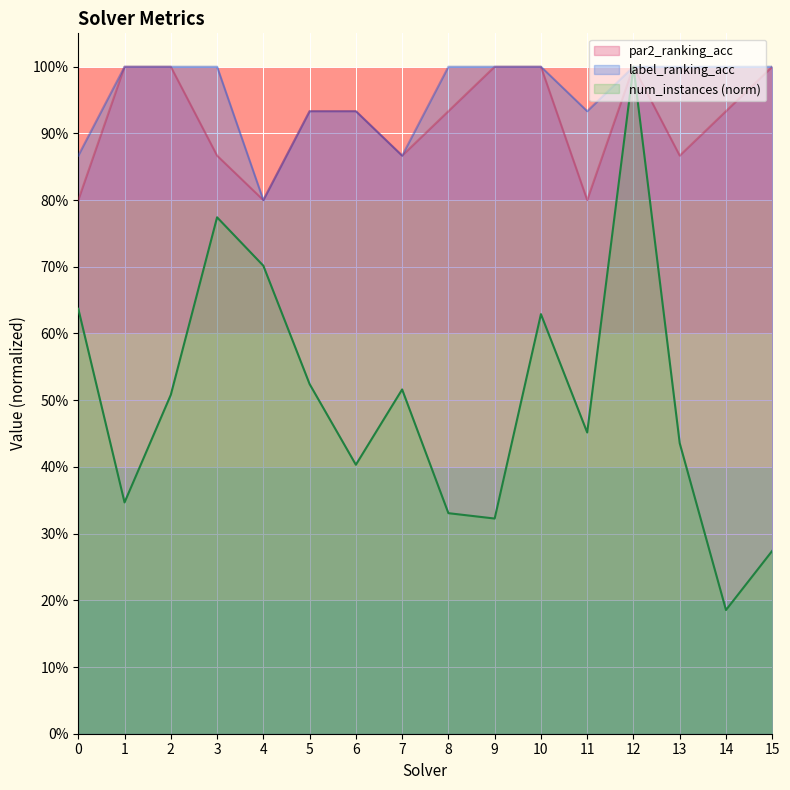

Rank the series at 14 from lowest to highest value.

num_instances (norm), par2_ranking_acc, label_ranking_acc